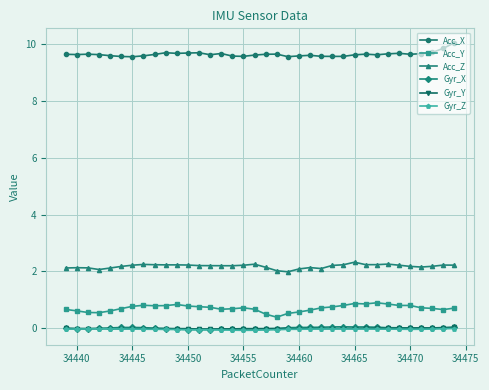

True or false: Acc_Z has more than 0 points higher than both neighbors.

True